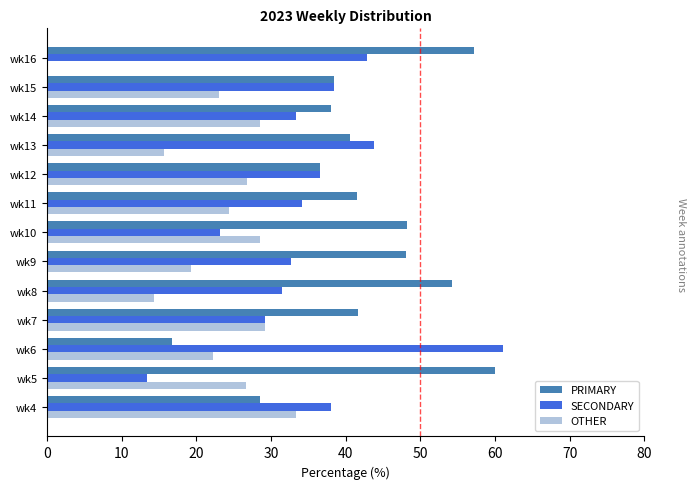

Is the value of SECONDARY at wk5 greater than the value of OTHER at wk5?

No